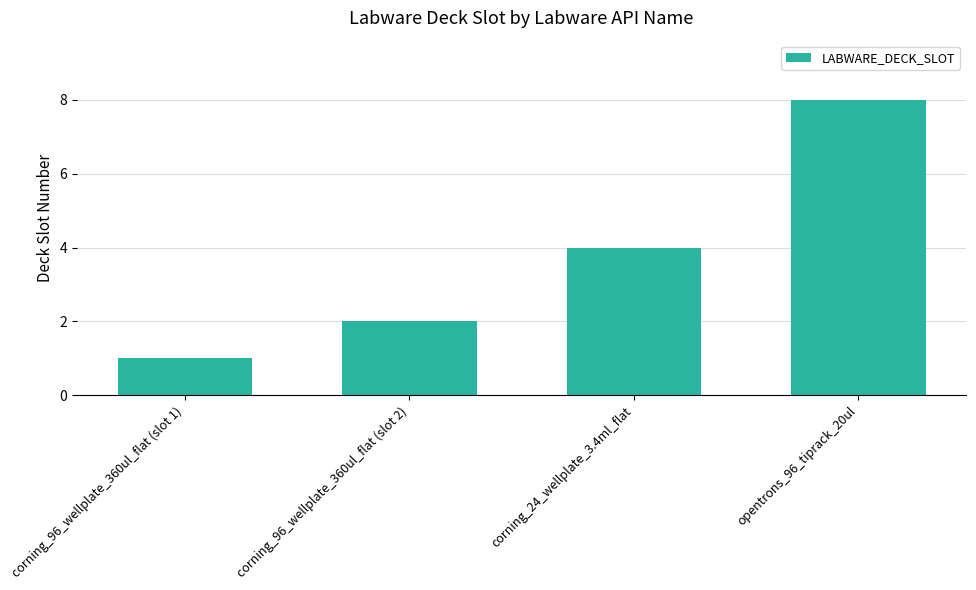

How many distinct data groups are displayed?

1